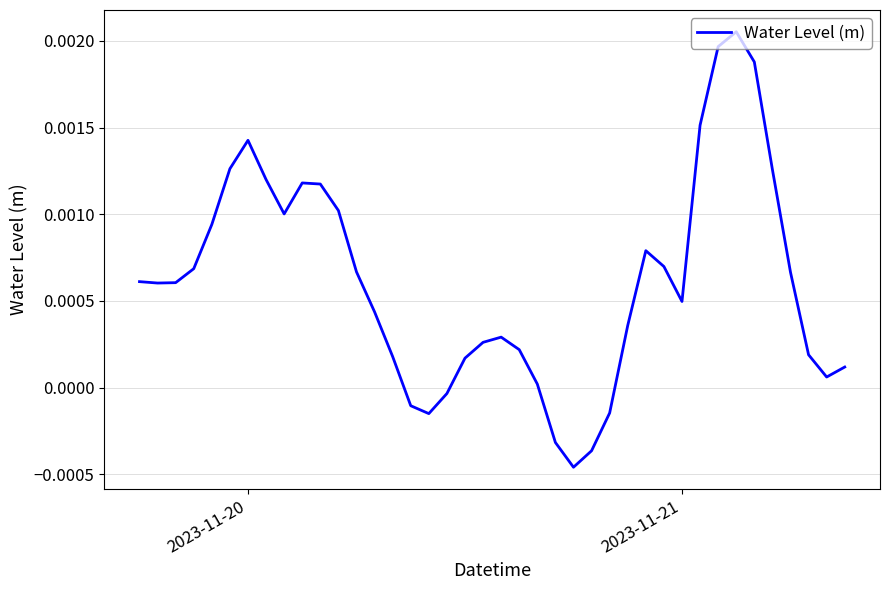

Which has a higher value, 2023-11-21 or 2023-11-20?

2023-11-20